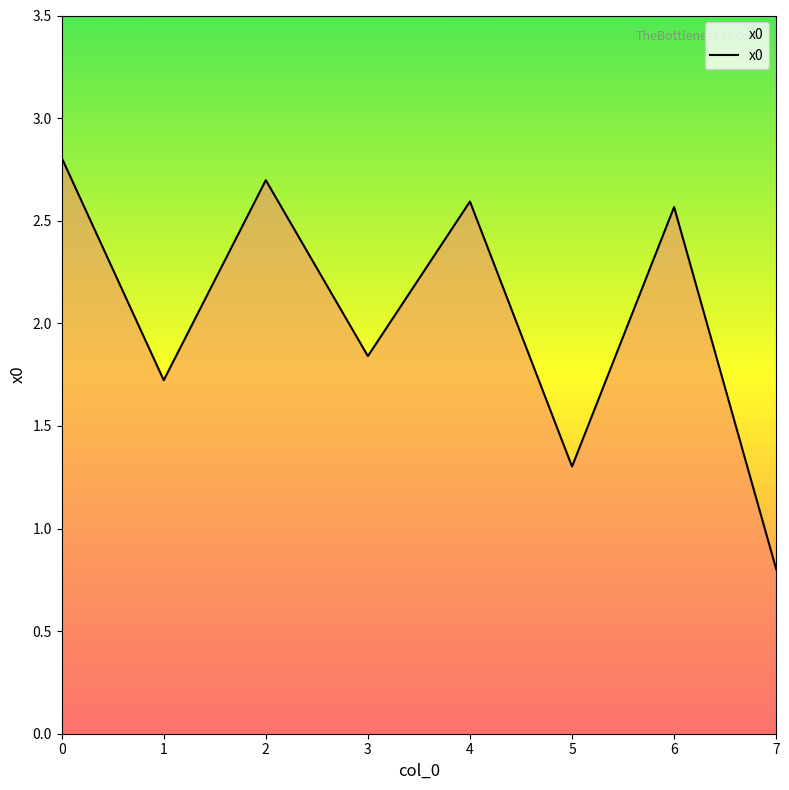

What value does the data have at 1?

1.7